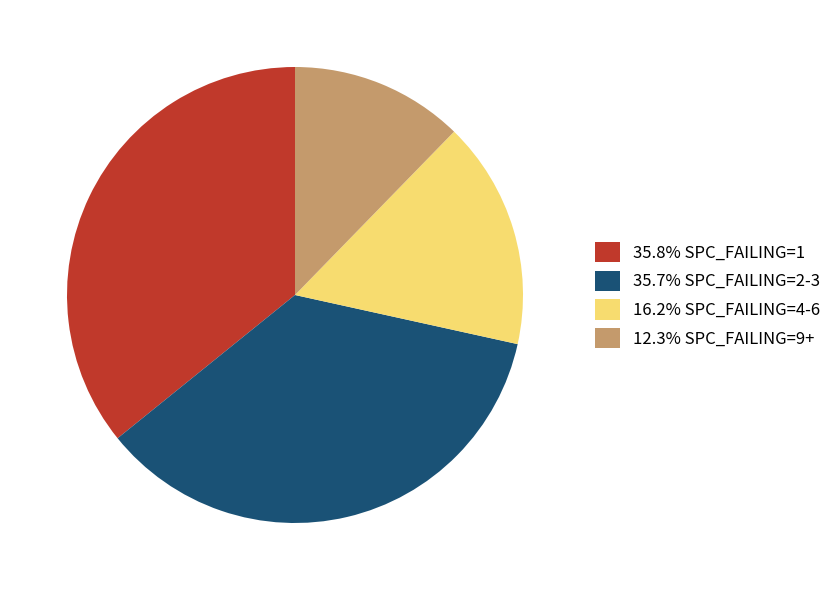

Do 12.3% SPC_FAILING=9+ and 35.7% SPC_FAILING=2-3 together represent more than half of the pie?

No